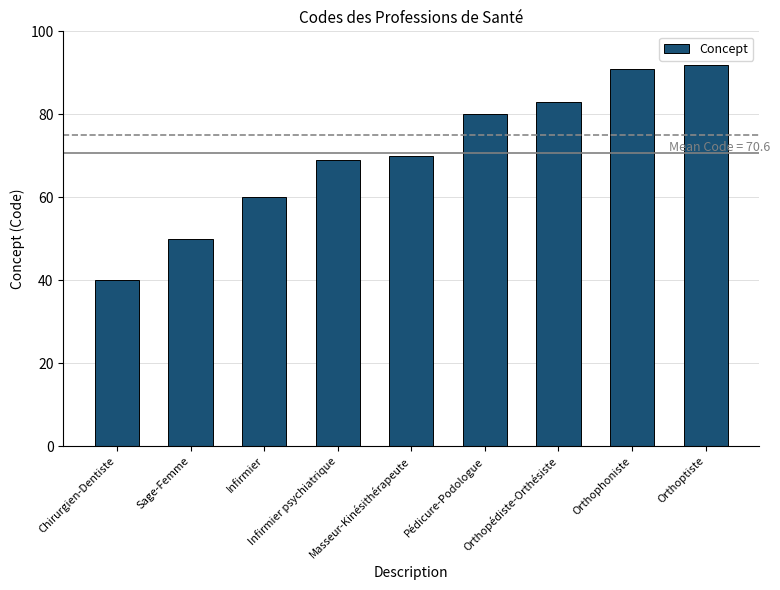

How many data points are less than 70?

4